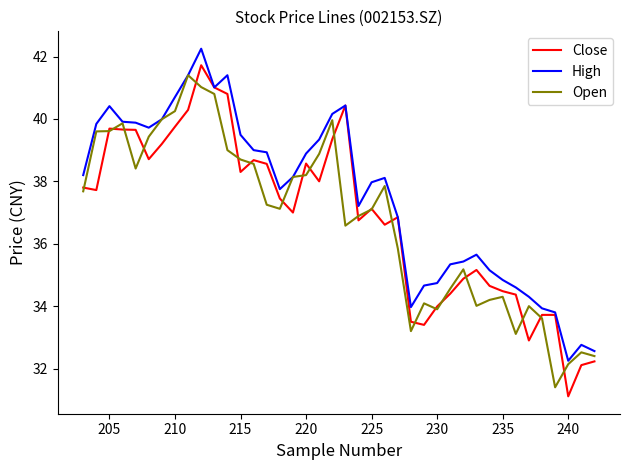

What is the highest value of the High series?

42.2